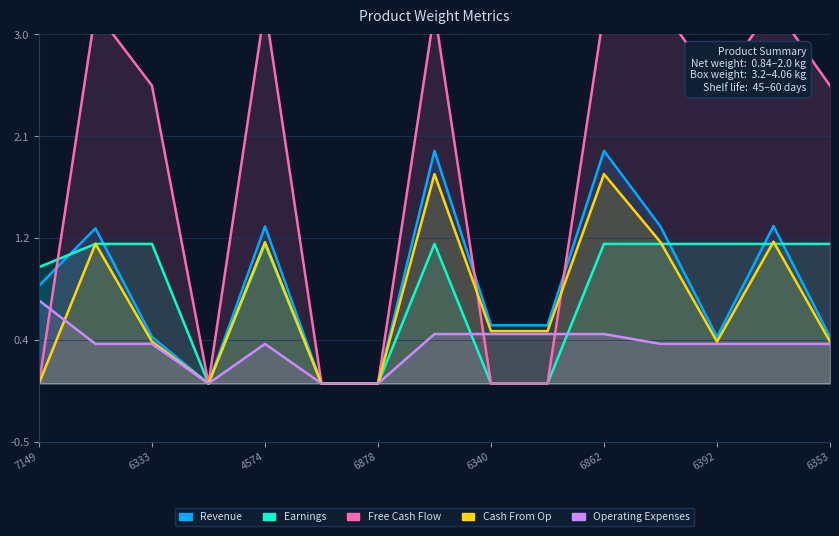

How many data points in Cash From Op are above 0?

11